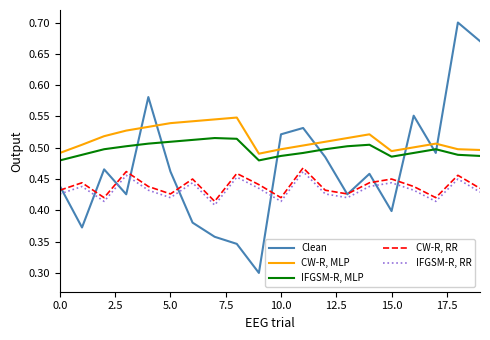

In IFGSM-R, RR, how many points are lower than both neighbors (excluding endpoints)?

6